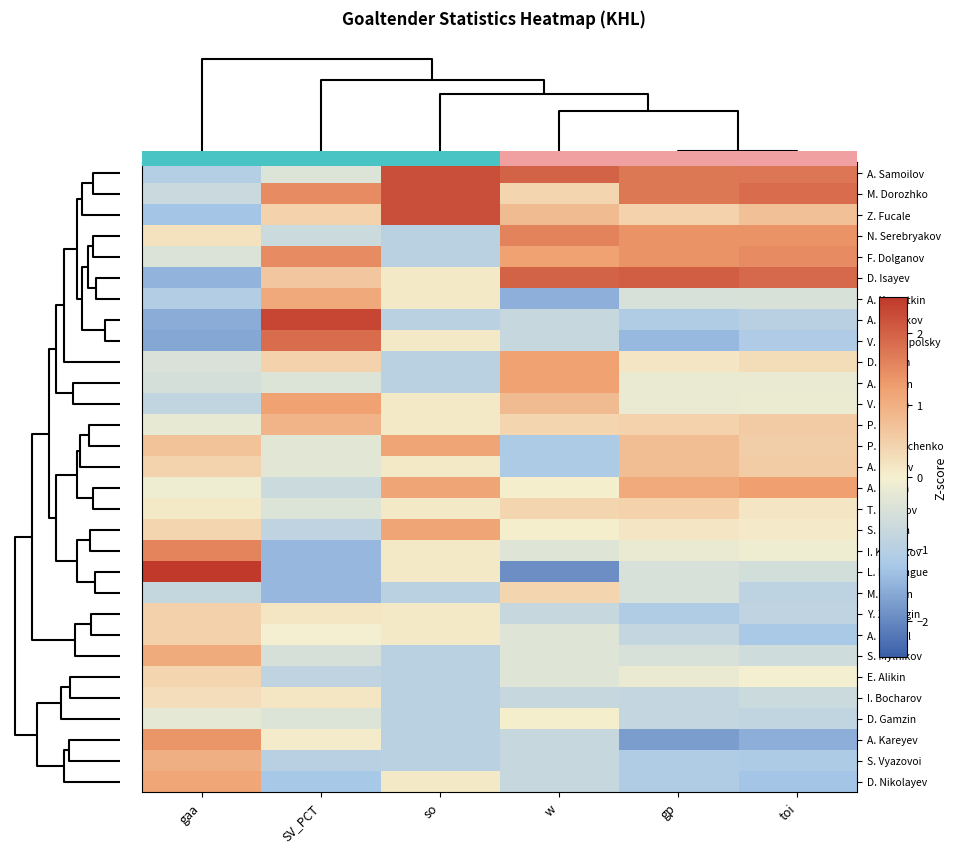

Rank the categories by A. Shutov value from highest to lowest.

gp, toi, gaa, so, SV_PCT, w